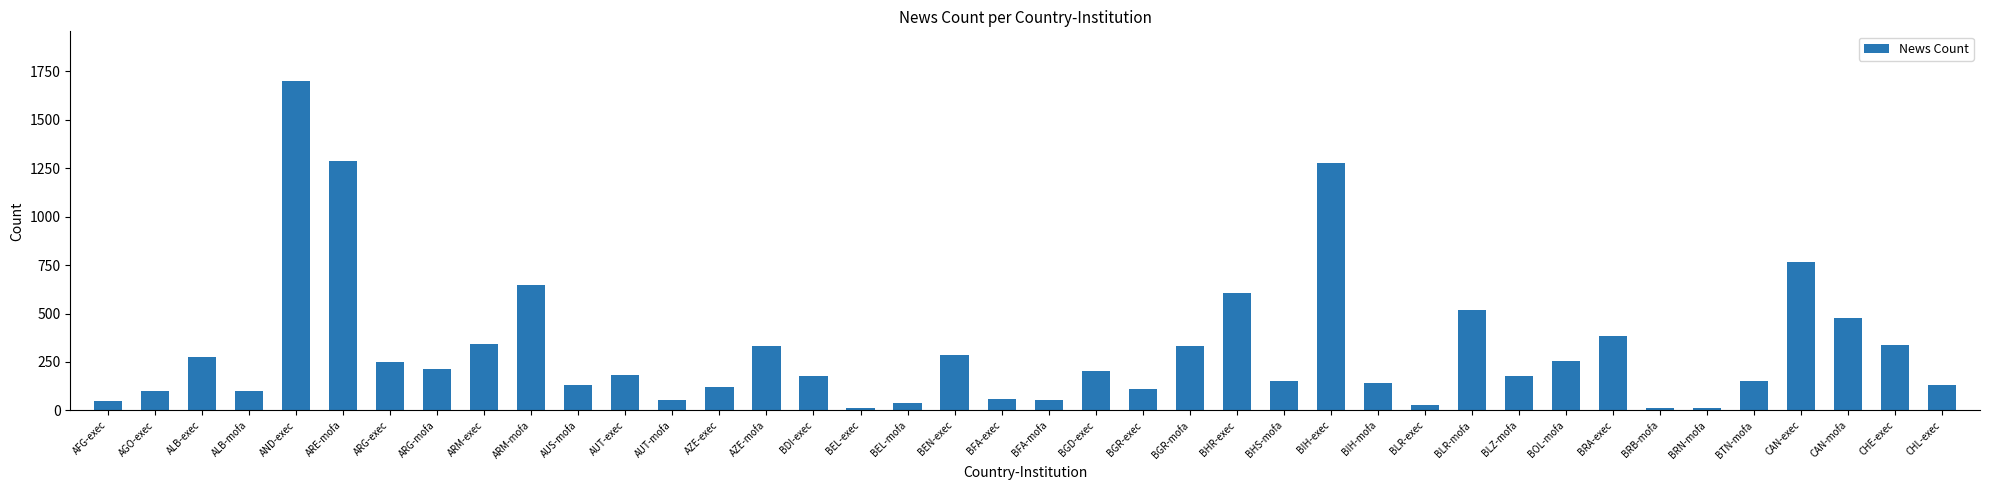

The chart shows a value of 603 at ARE-mofa. True or false?

False